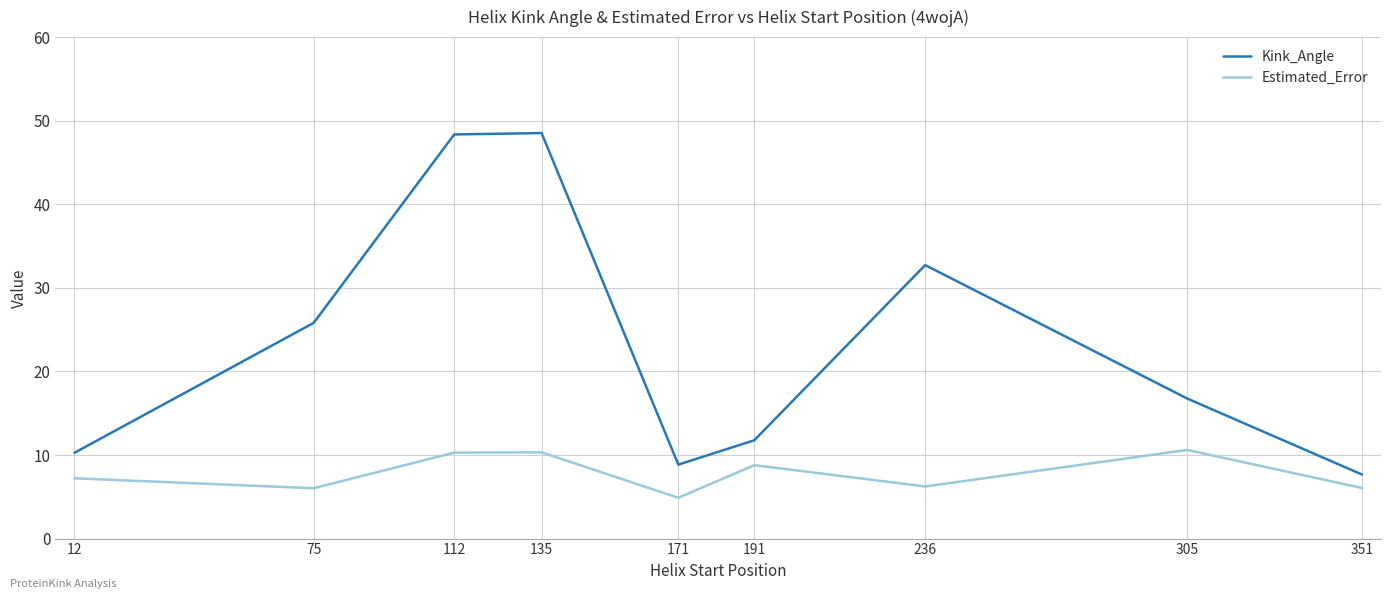

What is the spread (max minus min) of values at 305?

6.1